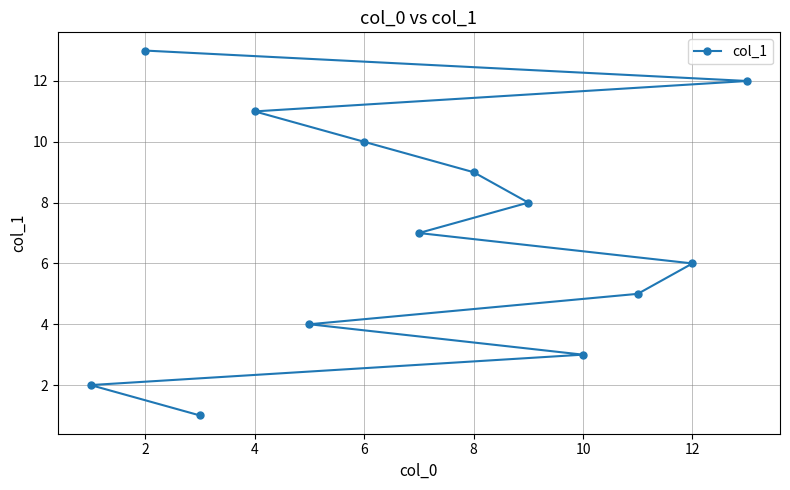

How many lines are shown in the chart?

1